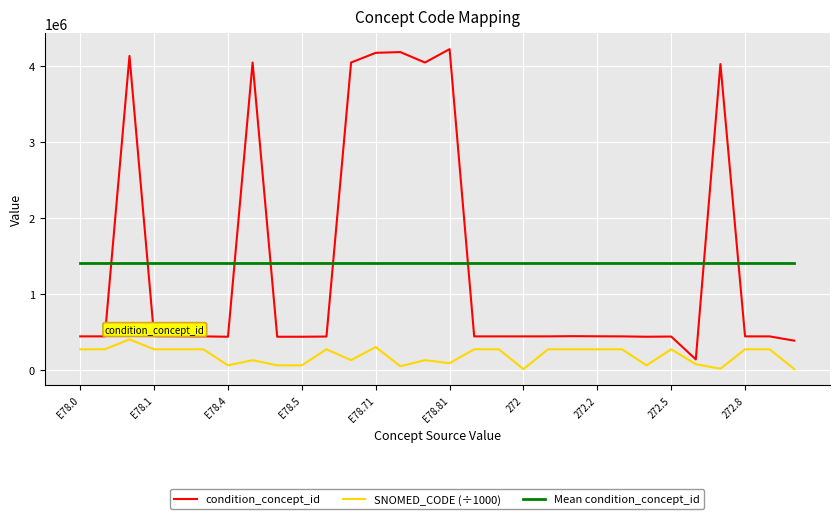

Which series has the widest spread of values?

condition_concept_id